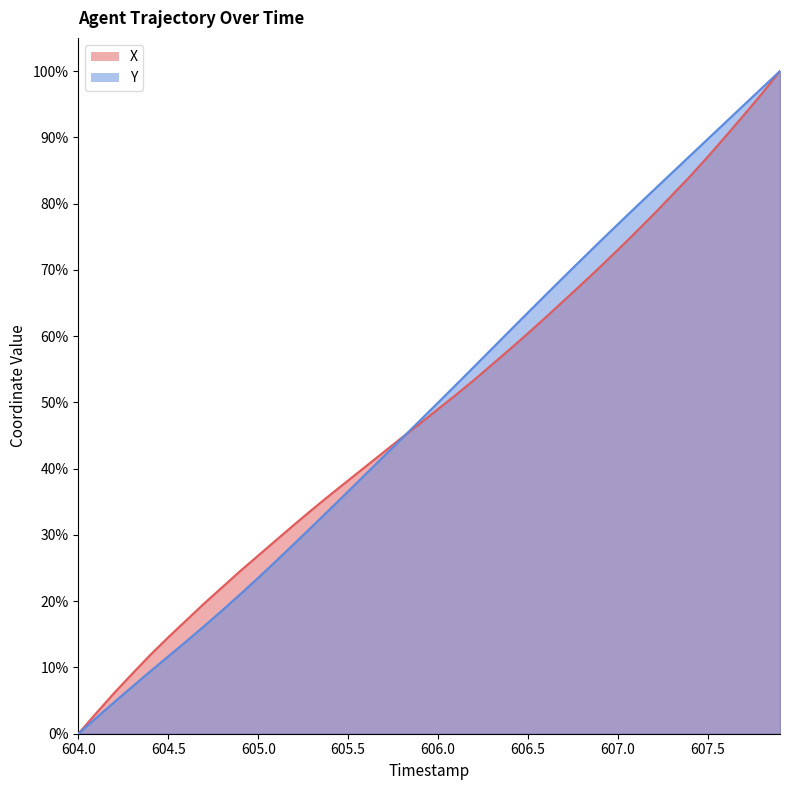

Reading right to left, extract all data points from this chart.

X: 607.9=100.0	607.8=96.6	607.7=93.4	607.6=90.2	607.5=87.1	607.4=84.1	607.3=81.3	607.2=78.4	607.1=75.7	607.0=73.1	606.9=70.4	606.8=67.9	606.7=65.4	606.6=62.9	606.5=60.4	606.4=58.1	606.3=55.7	606.2=53.4	606.1=51.2	606.0=49.0	605.9=46.8	605.8=44.7	605.7=42.6	605.6=40.4	605.5=38.2	605.4=36.1	605.3=33.8	605.2=31.6	605.1=29.2	605.0=26.9	604.9=24.6	604.8=22.1	604.7=19.7	604.6=17.1	604.5=14.6	604.4=11.9	604.3=9.1	604.2=6.2	604.1=3.1	604.0=0.0
Y: 607.9=100.0	607.8=97.4	607.7=94.9	607.6=92.3	607.5=89.8	607.4=87.2	607.3=84.7	607.2=82.1	607.1=79.5	607.0=76.9	606.9=74.3	606.8=71.6	606.7=69.0	606.6=66.3	606.5=63.6	606.4=60.9	606.3=58.1	606.2=55.4	606.1=52.7	606.0=50.0	605.9=47.3	605.8=44.6	605.7=41.9	605.6=39.2	605.5=36.6	605.4=33.9	605.3=31.3	605.2=28.7	605.1=26.1	605.0=23.5	604.9=21.0	604.8=18.6	604.7=16.2	604.6=13.9	604.5=11.7	604.4=9.4	604.3=7.1	604.2=4.8	604.1=2.4	604.0=0.0